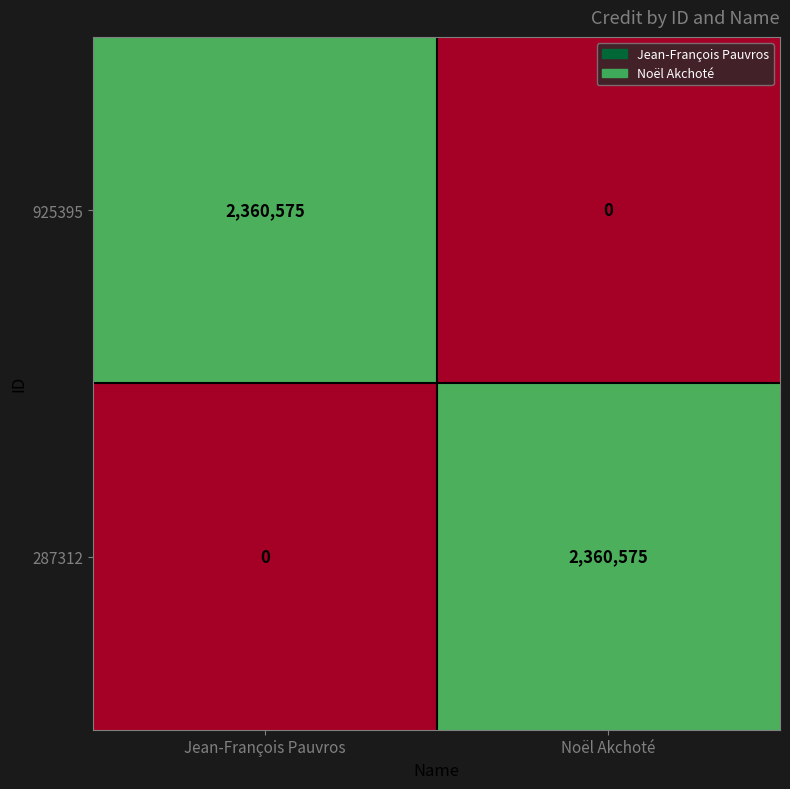

Count the number of categories in the chart.

2